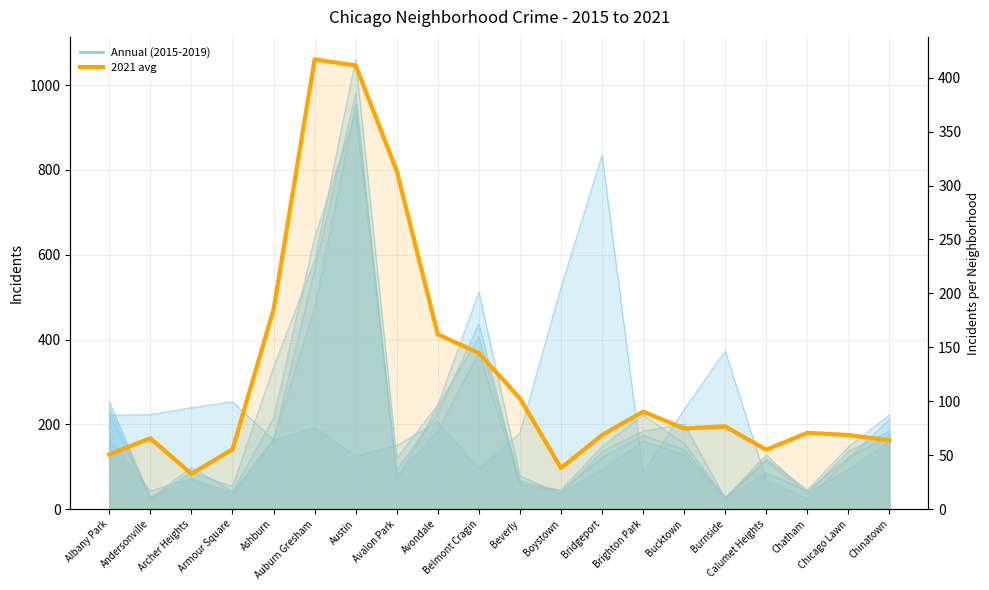

What is the average value?

127.3